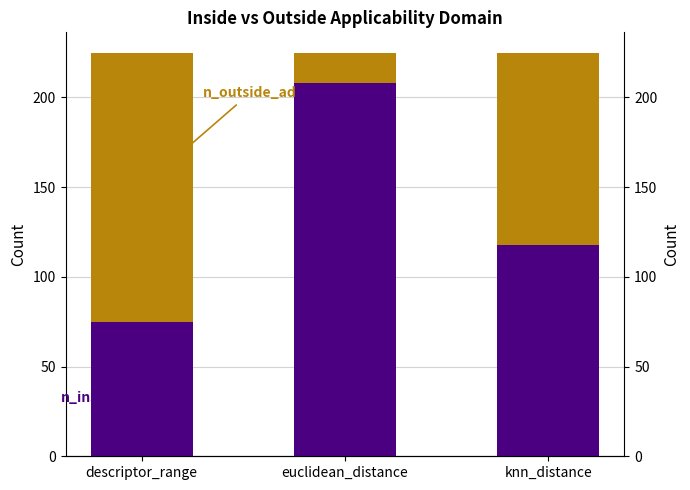

What is the value of the n_outside_ad bar at the 2nd from the left?

17